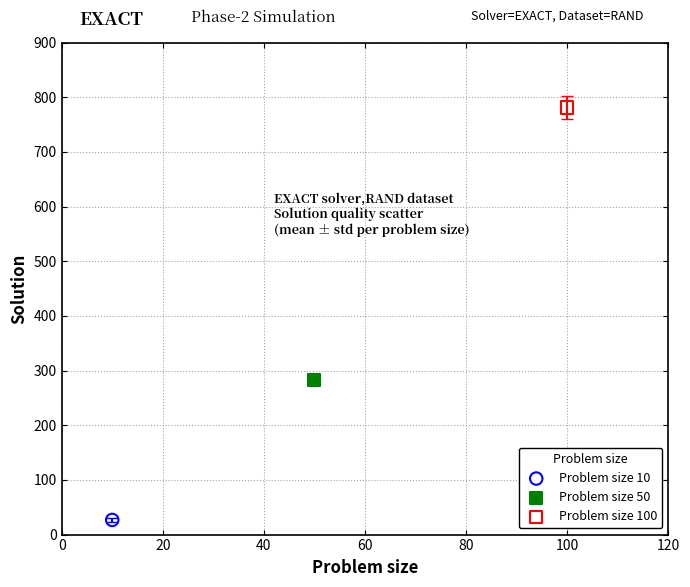

Which series reaches the maximum Y coordinate?

Problem size 100